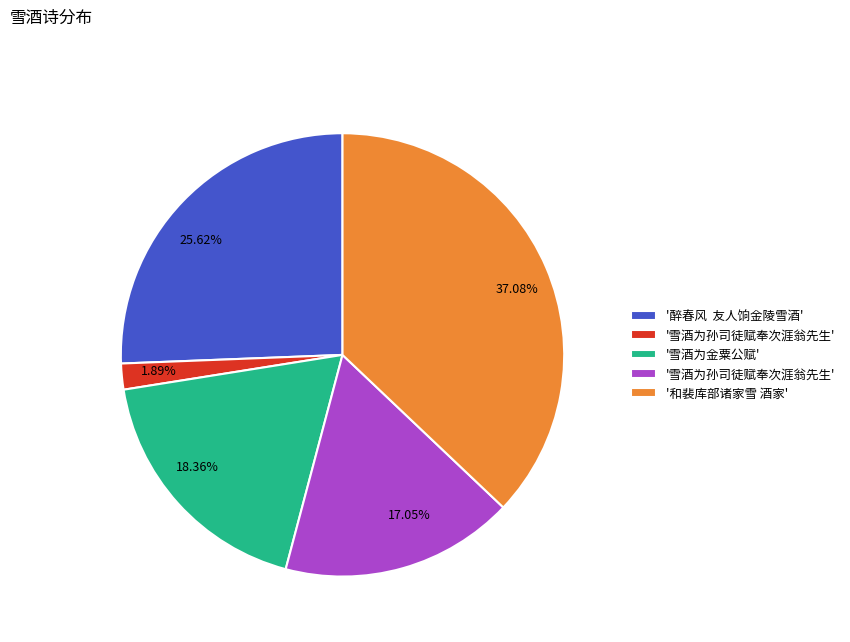

Combined, do 37.08% and 25.62% account for over 50%?

Yes